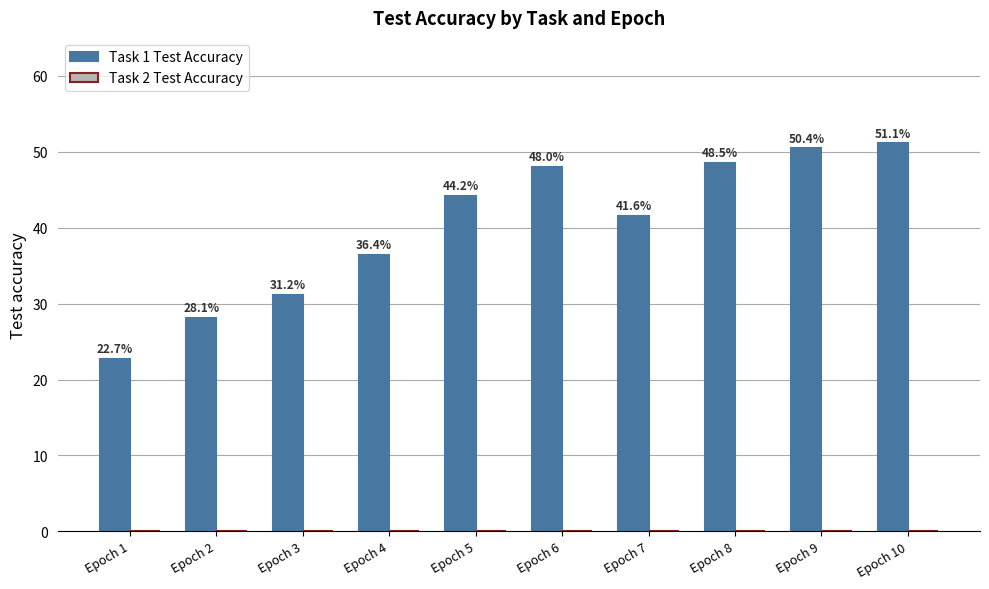

List the labels in order of value, largest first.

Epoch 10, Epoch 9, Epoch 8, Epoch 6, Epoch 5, Epoch 7, Epoch 4, Epoch 3, Epoch 2, Epoch 1